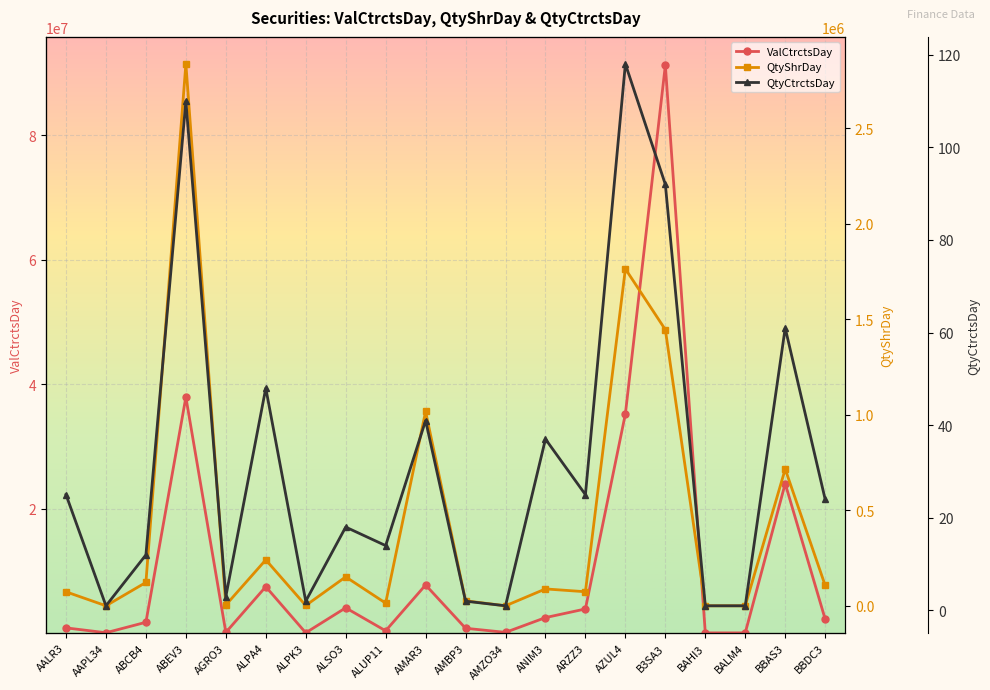

The value of QtyCtrctsDay at ALPA4 is 48. True or false?

True